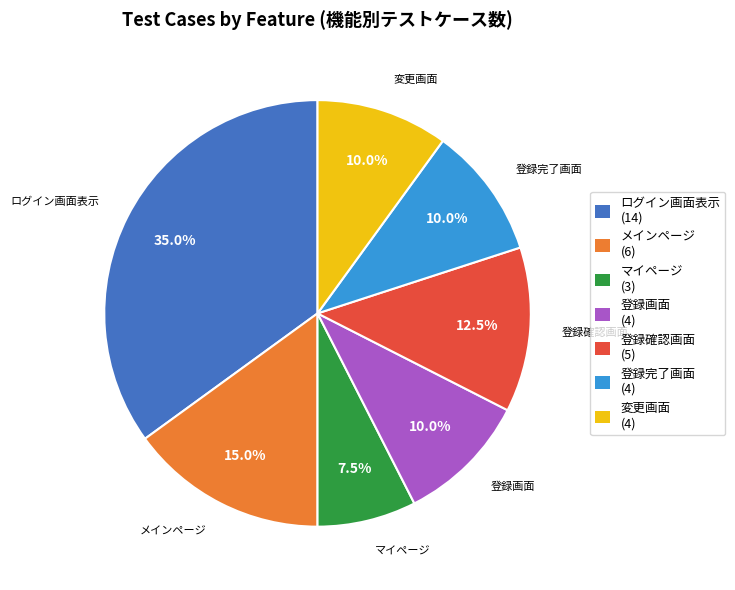

Is 登録画面 the majority of the pie?

No